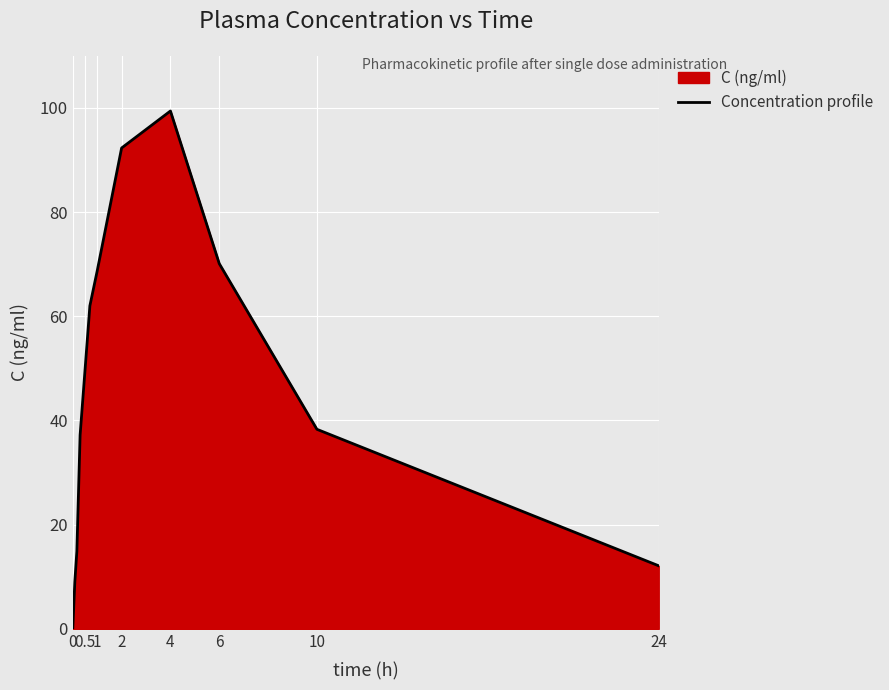

What is the approximate value at 2?

92.3